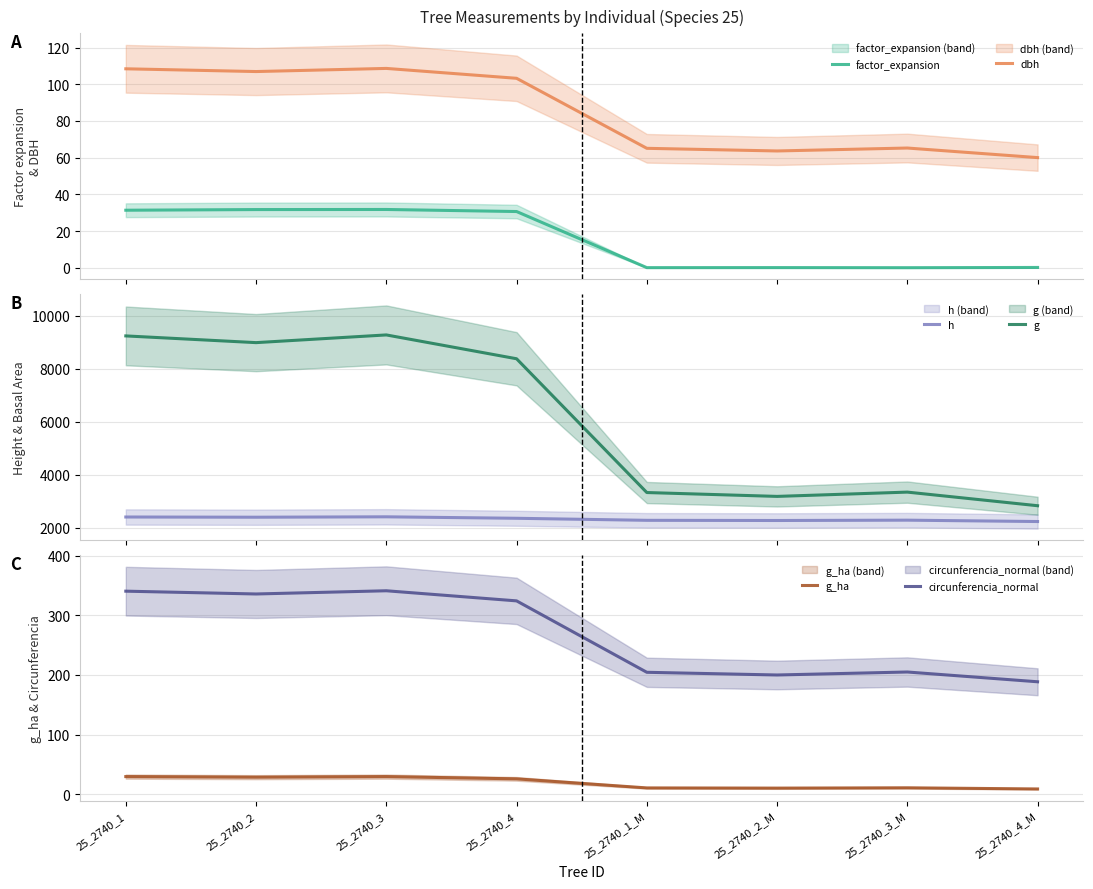

What are all the series names shown in the legend?

factor_expansion, dbh, h, g, g_ha, circunferencia_normal